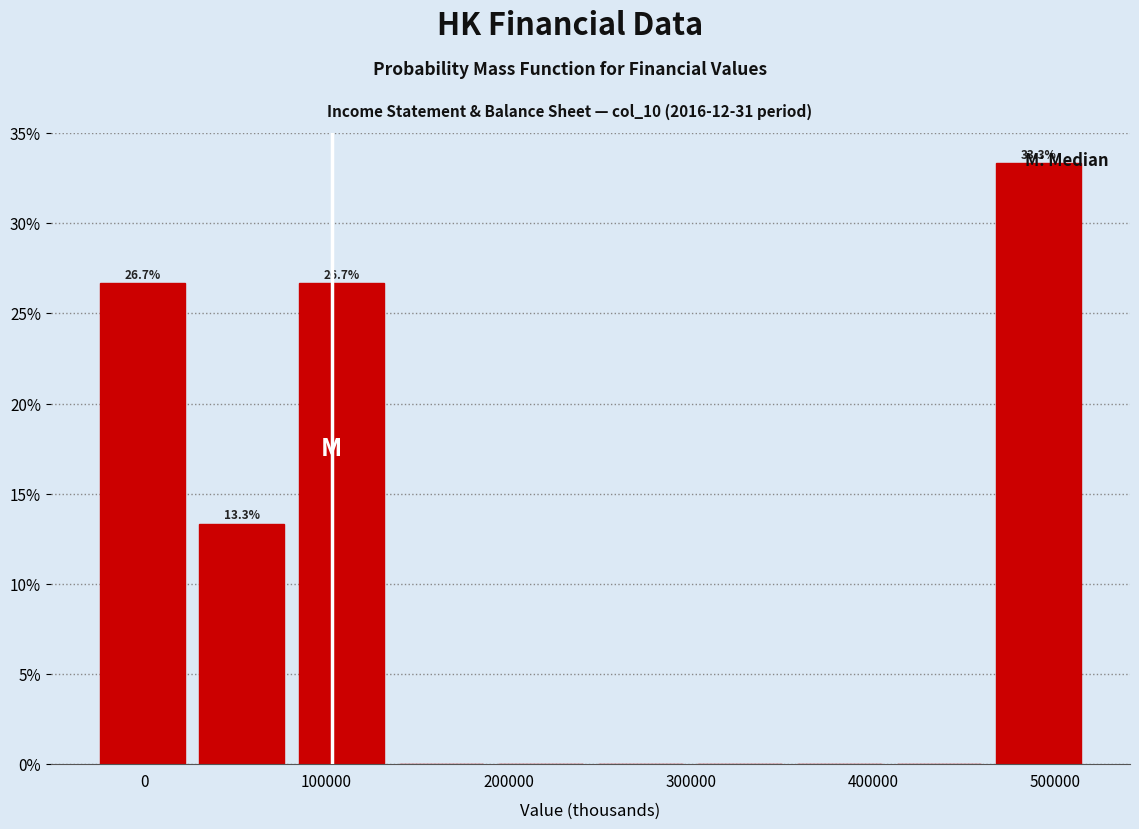

Over which range of the x-axis is the bar tallest?

460000 to 520000